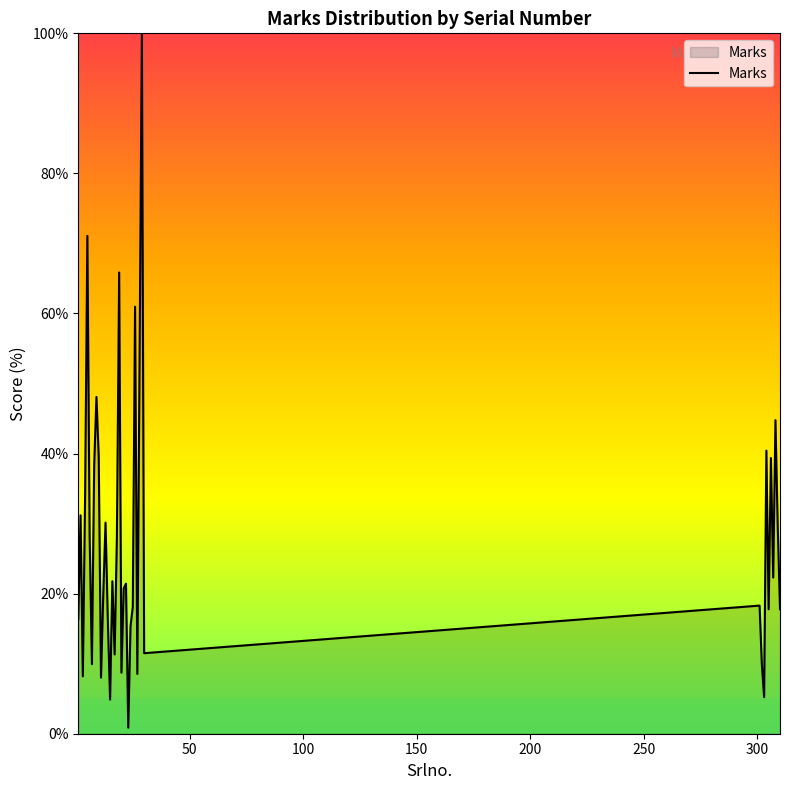

What is the maximum value shown in the chart?

100.0